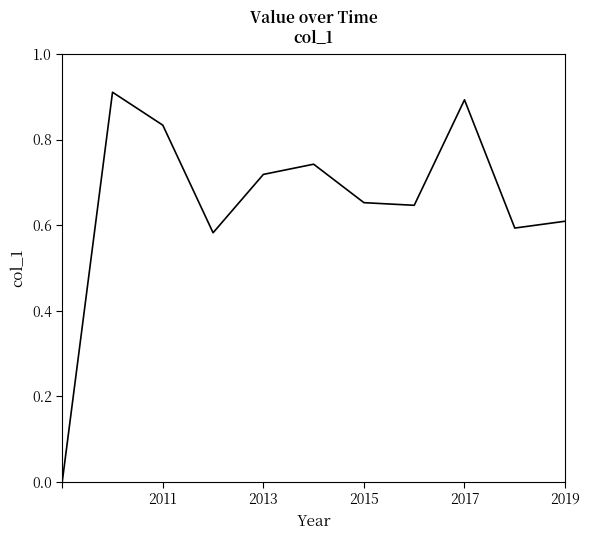

What is the greatest value displayed?

0.9